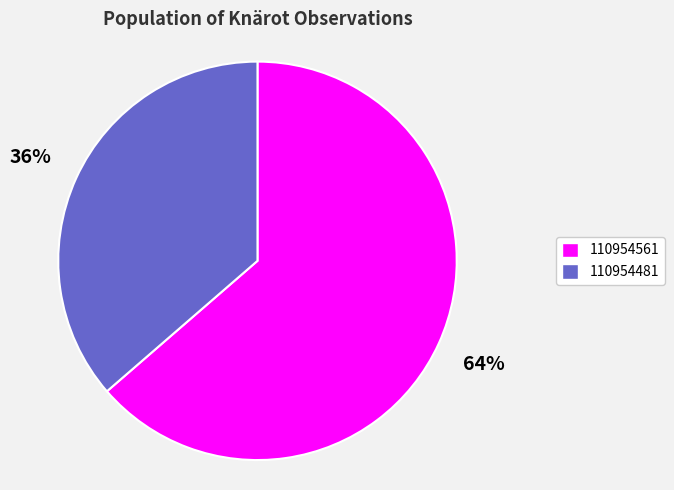

Combined, do 110954481 and 110954561 account for over 50%?

Yes